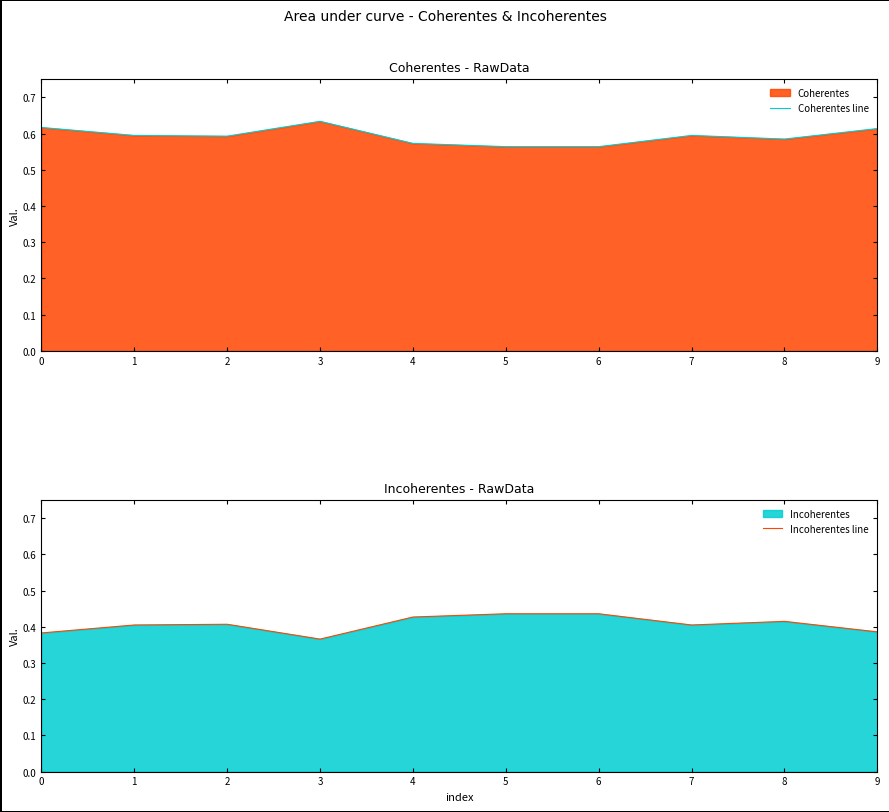

Is it true that Coherentes line equals 0.6 at 4?

True